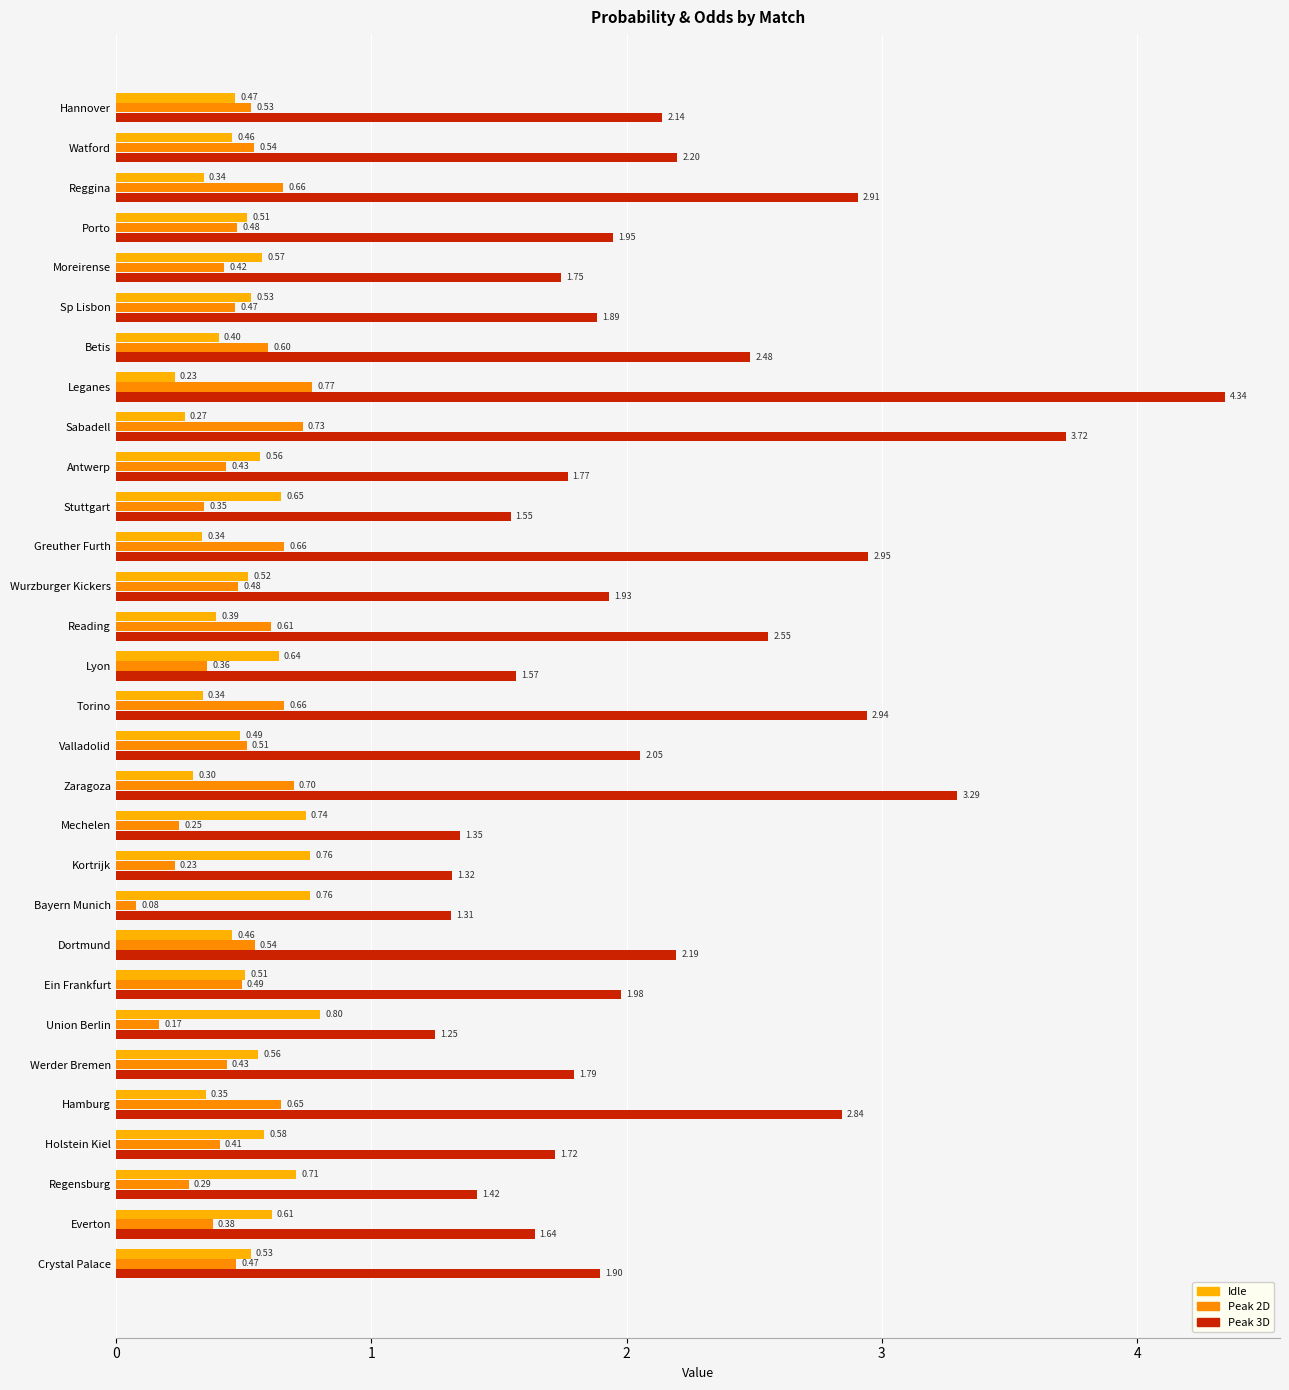

Reading left to right, extract all data points from this chart.

Idle: 0.5	0.5	0.3	0.5	0.6	0.5	0.4	0.2	0.3	0.6	0.6	0.3	0.5	0.4	0.6	0.3	0.5	0.3	0.7	0.8	0.8	0.5	0.5	0.8	0.6	0.4	0.6	0.7	0.6	0.5
Peak 2D: 0.5	0.5	0.7	0.5	0.4	0.5	0.6	0.8	0.7	0.4	0.3	0.7	0.5	0.6	0.4	0.7	0.5	0.7	0.2	0.2	0.1	0.5	0.5	0.2	0.4	0.6	0.4	0.3	0.4	0.5
Peak 3D: 2.1	2.2	2.9	1.9	1.7	1.9	2.5	4.3	3.7	1.8	1.5	2.9	1.9	2.6	1.6	2.9	2.1	3.3	1.3	1.3	1.3	2.2	2.0	1.2	1.8	2.8	1.7	1.4	1.6	1.9